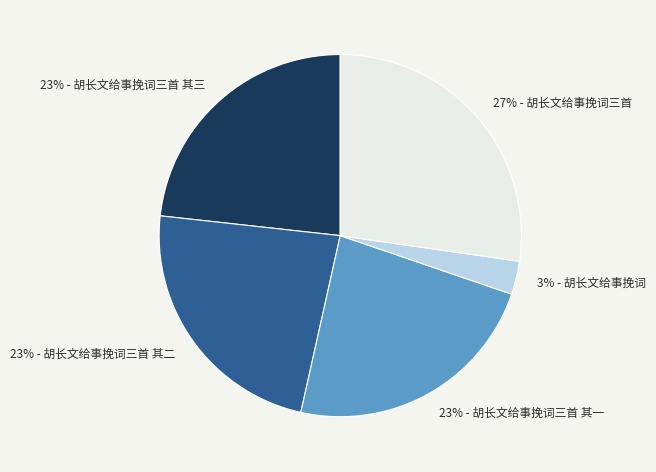

Does any single category account for the majority?

No